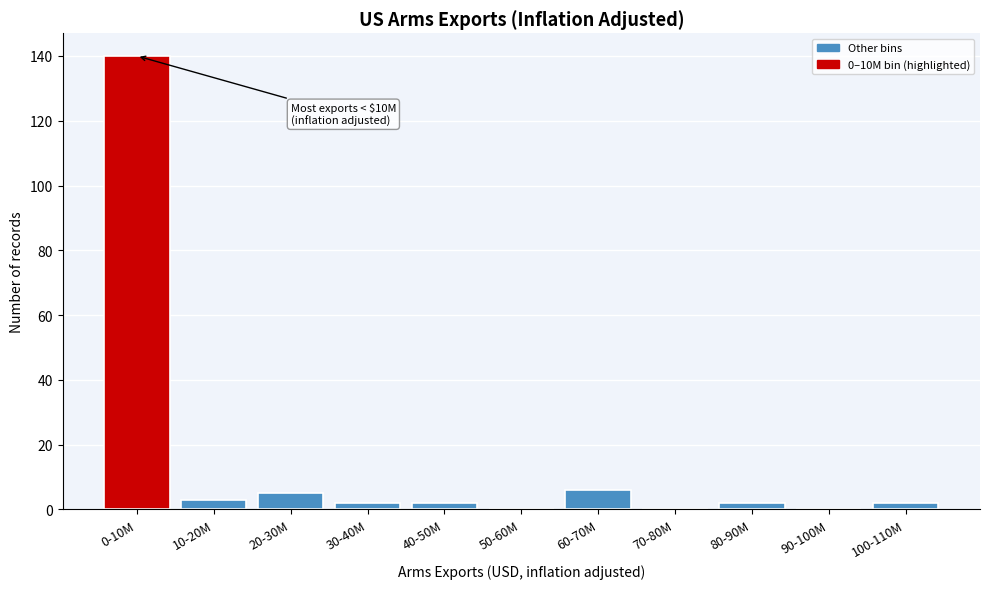

Reading right to left, transcribe all the data shown in this chart.

100-110M=2	90-100M=0	80-90M=2	70-80M=0	60-70M=6	50-60M=0	40-50M=2	30-40M=2	20-30M=5	10-20M=3	0-10M=140